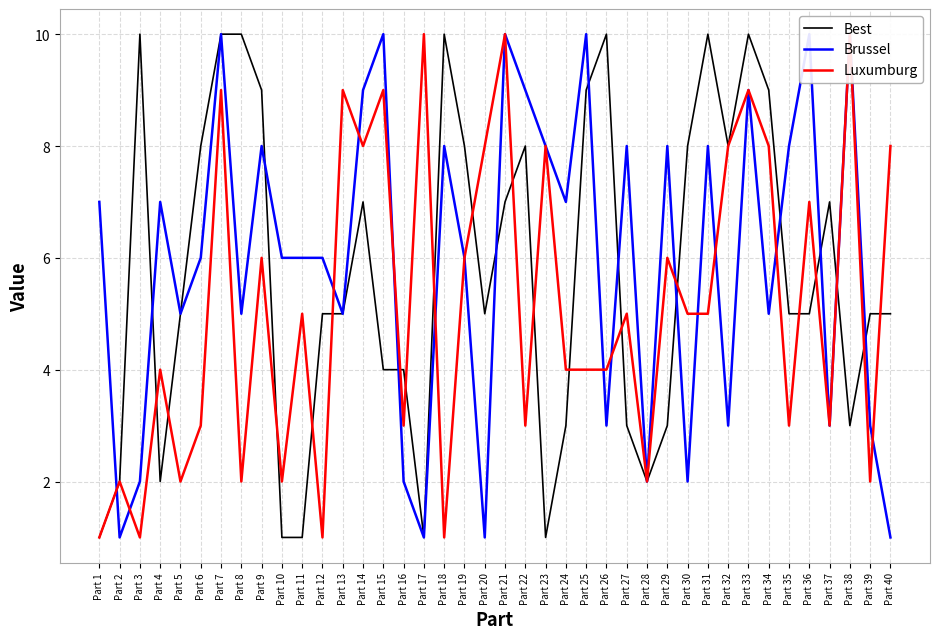

Rank the series at Part 33 from lowest to highest value.

Brussel, Luxumburg, Best